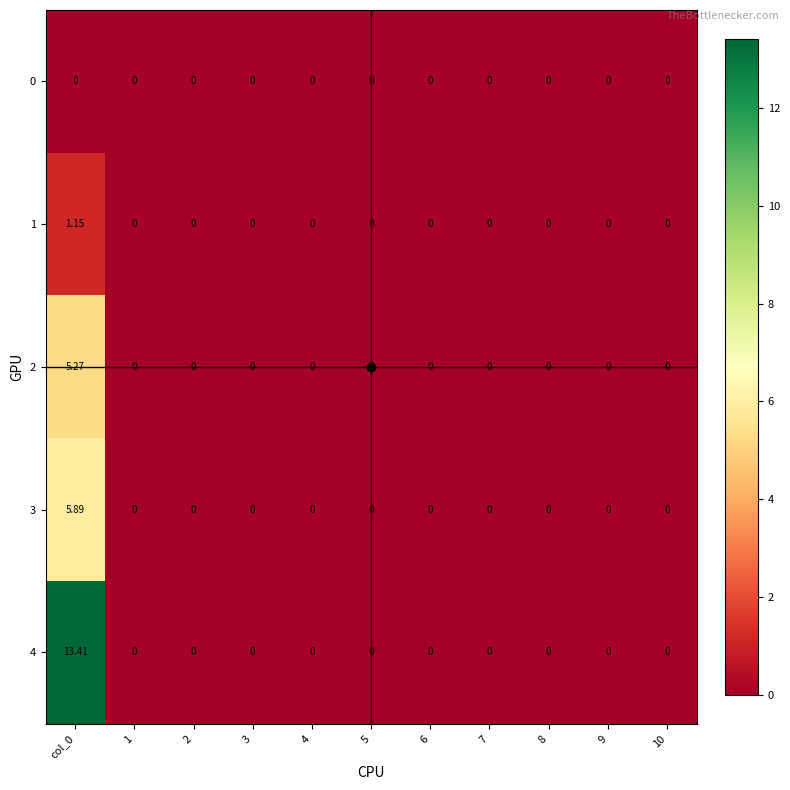

Which label corresponds to the smallest value in the chart?

col_0